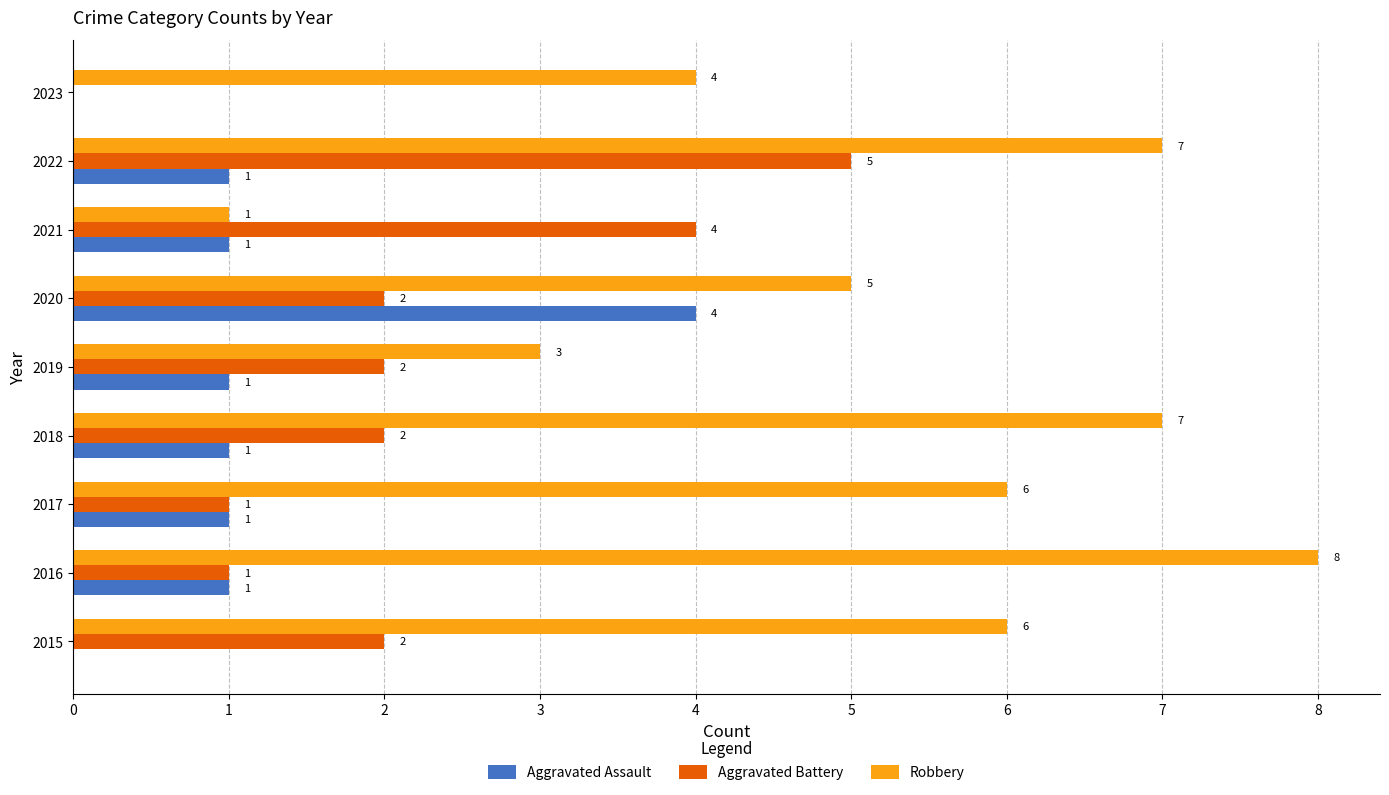

What is the sum of all Robbery values?

47